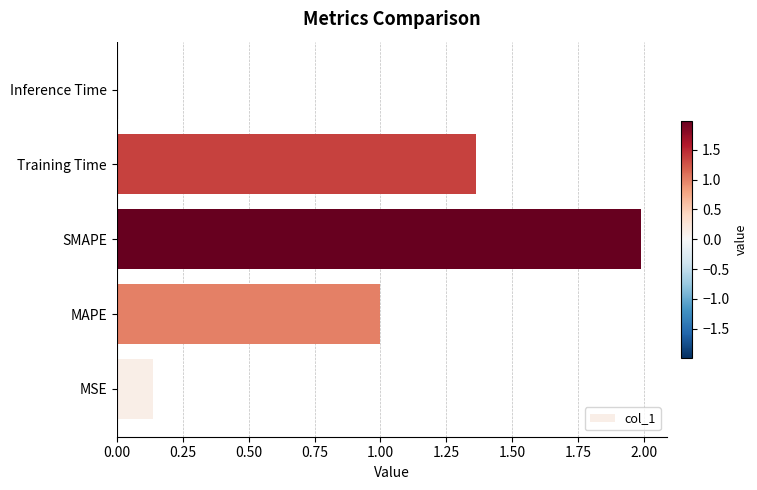

The value at Inference Time is 0.0. True or false?

True